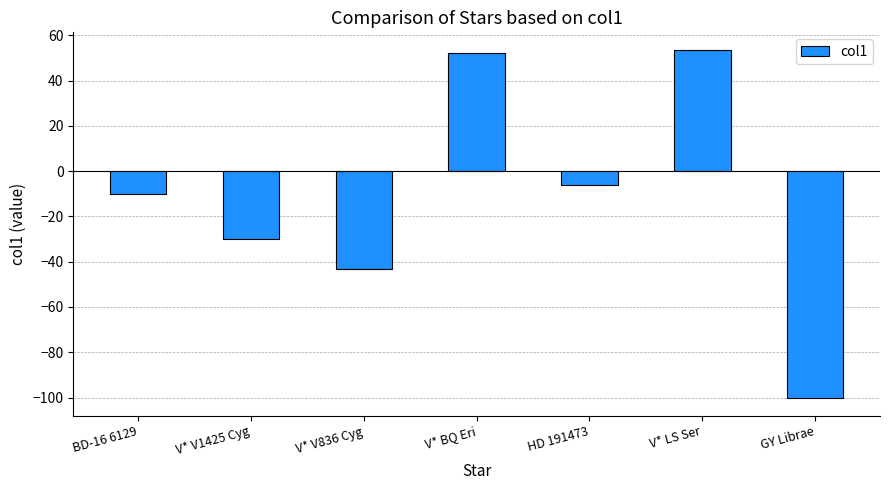

The value at BD-16 6129 is -10.0. True or false?

True